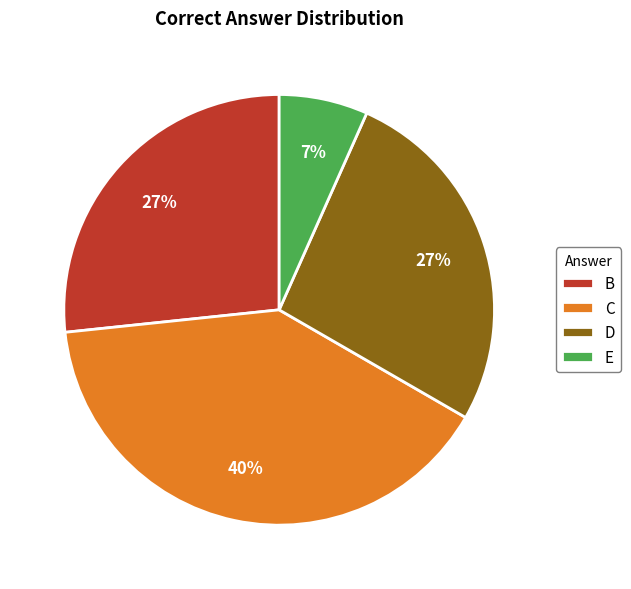

To the nearest percent, what is the difference between the largest and smallest slice percentages?

33%